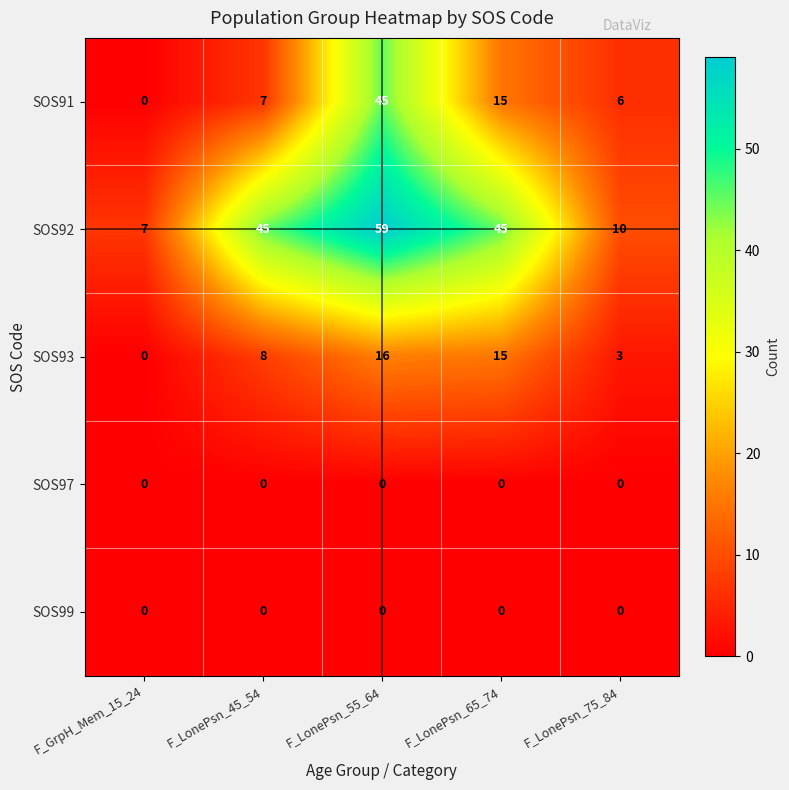

What is the difference between the highest and lowest values at F_LonePsn_65_74?

45